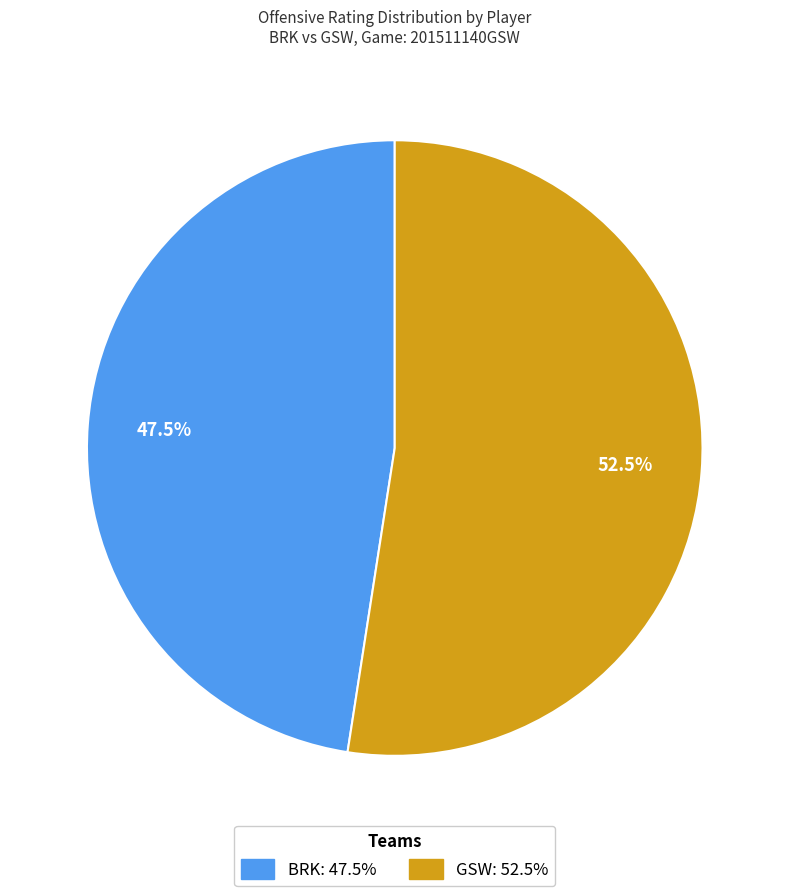

Count the number of slices in the pie.

2